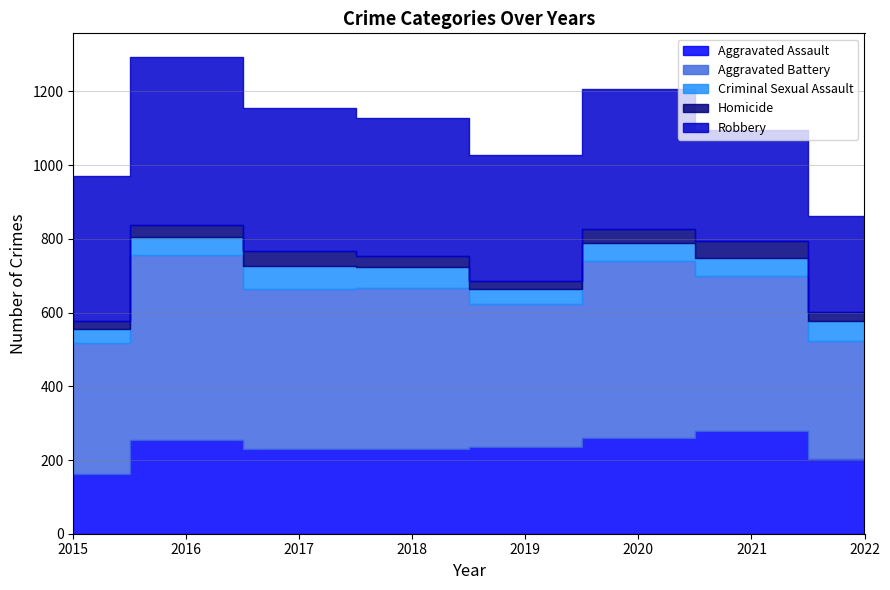

The Homicide series shows 40 at 2022. True or false?

False